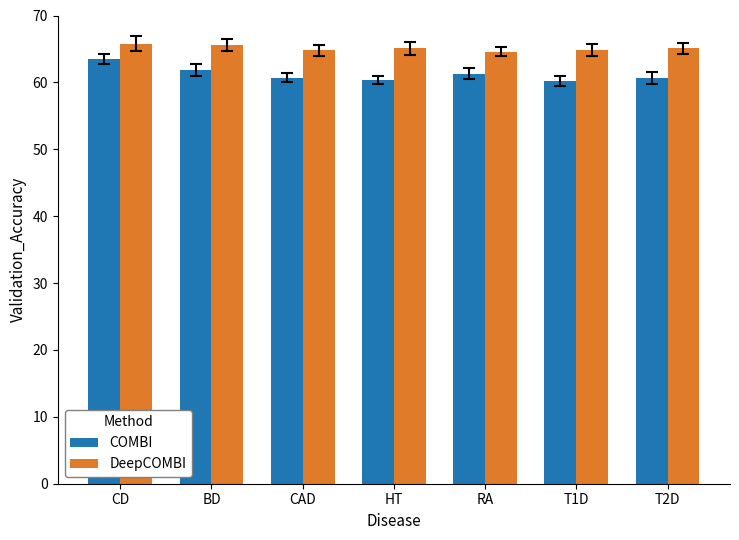

What is the difference between the maximum and second lowest values in the DeepCOMBI series?

1.0